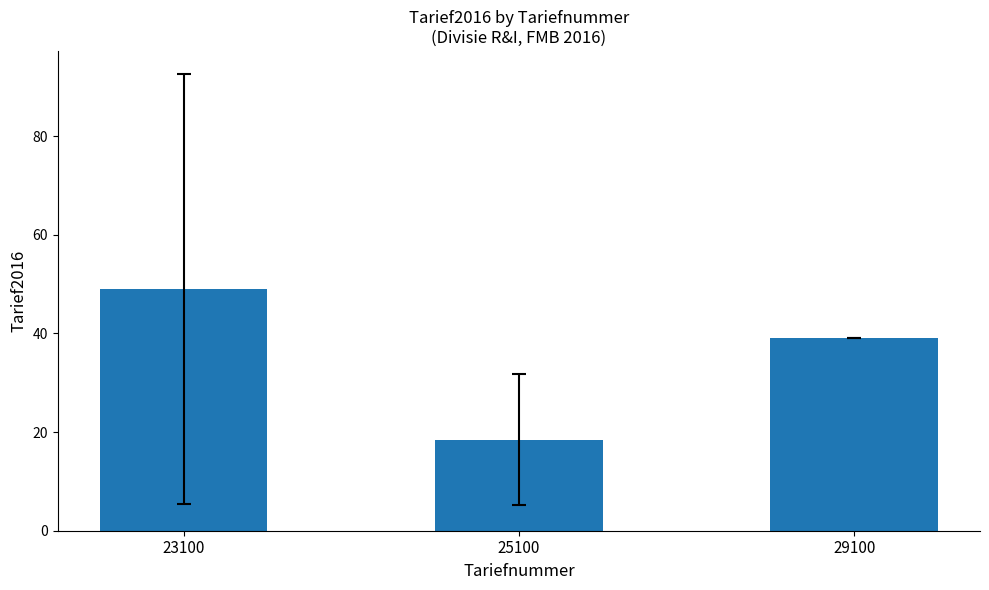

What is the sum of the values at 23100 and 29100?

88.1